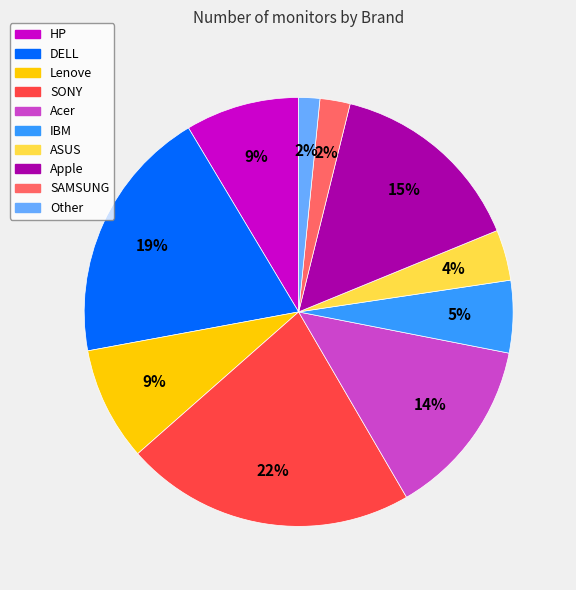

Is there a majority slice in this chart?

No